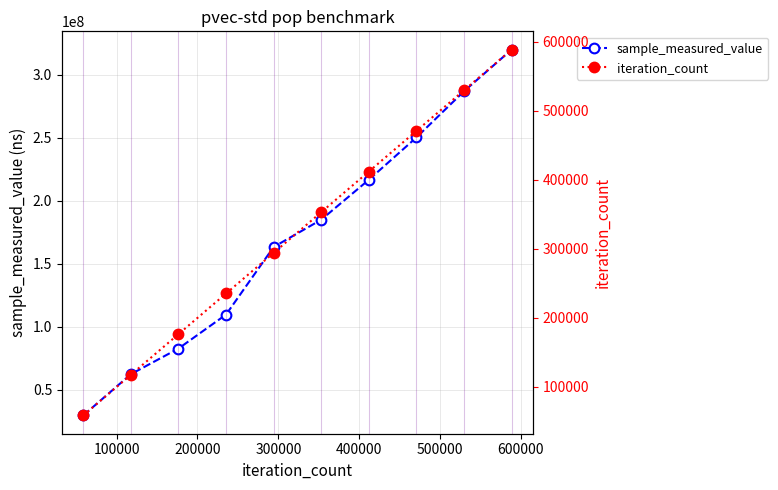

What is the maximum value for iteration_count?

588390